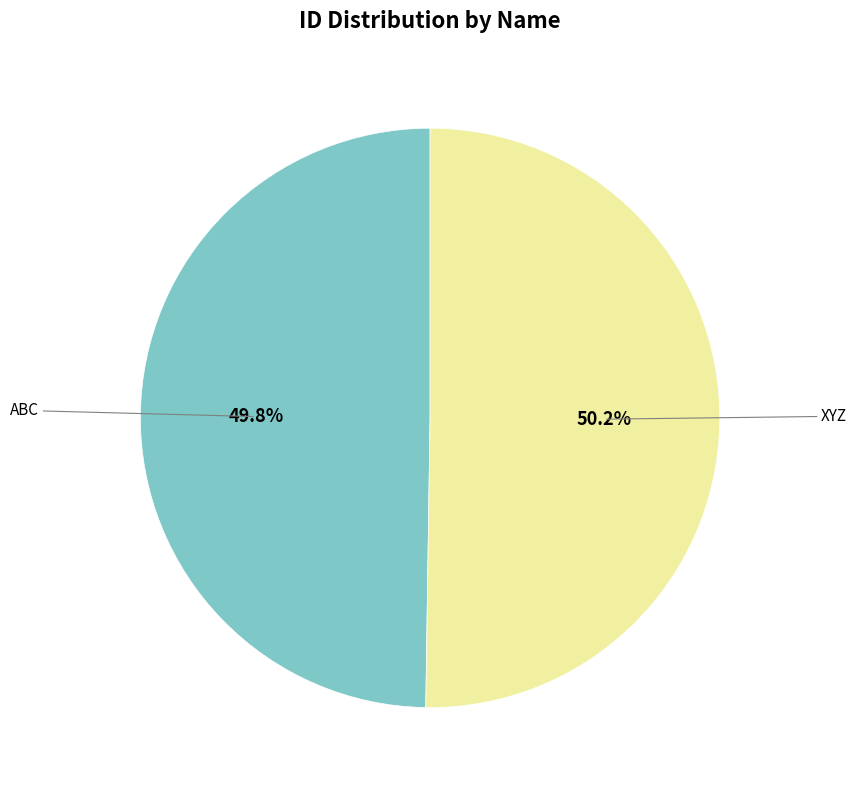

Is there a majority slice in this chart?

Yes